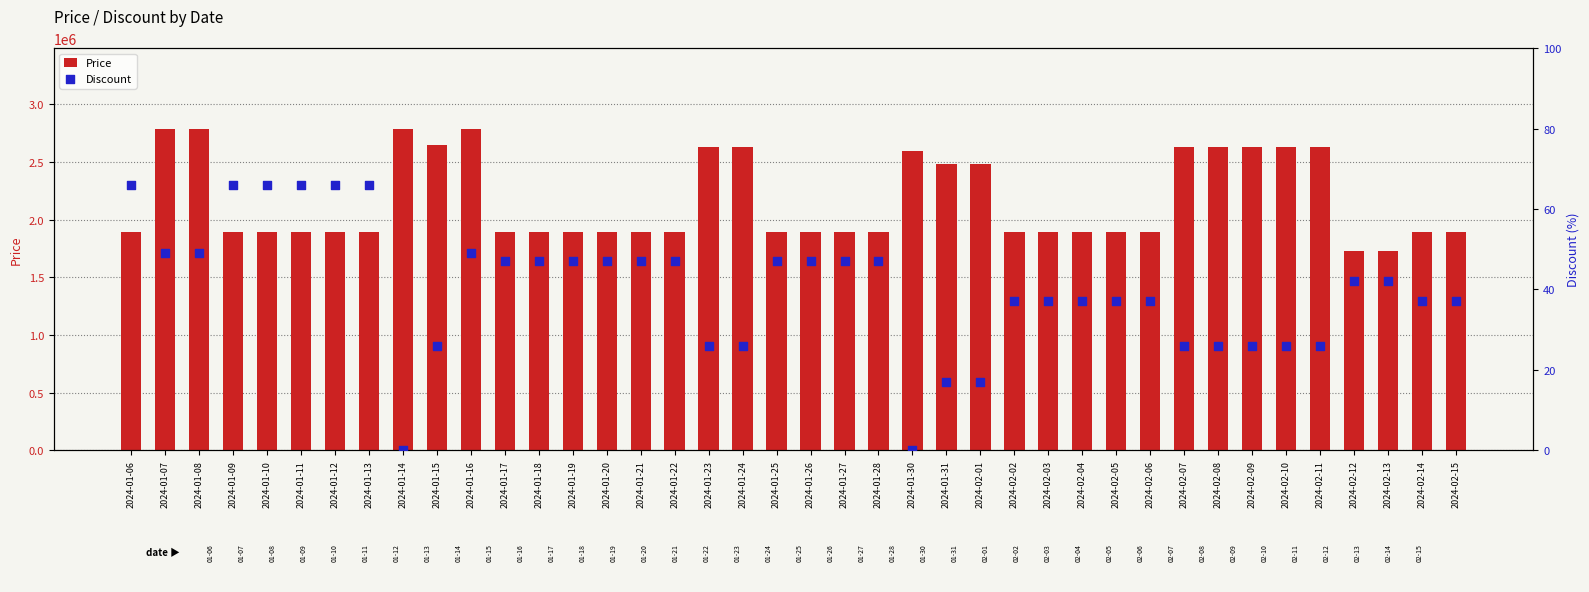

What are all the series names shown in the legend?

Price, Discount